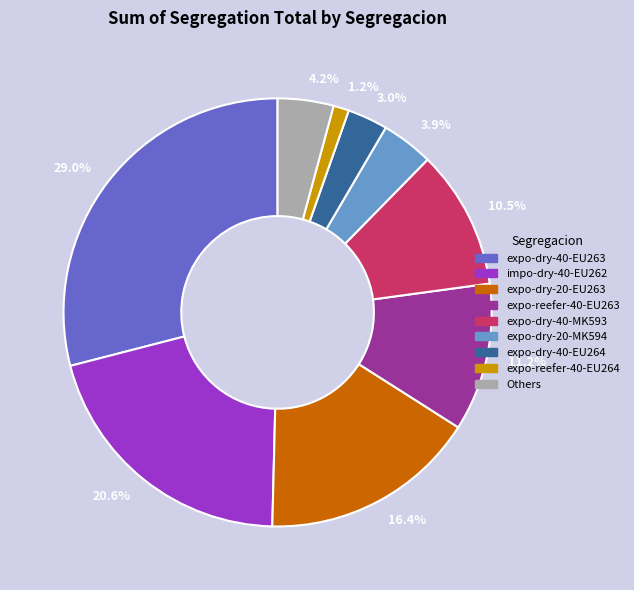

Which has a higher value, expo-reefer-40-EU263 or expo-dry-40-EU263?

expo-dry-40-EU263